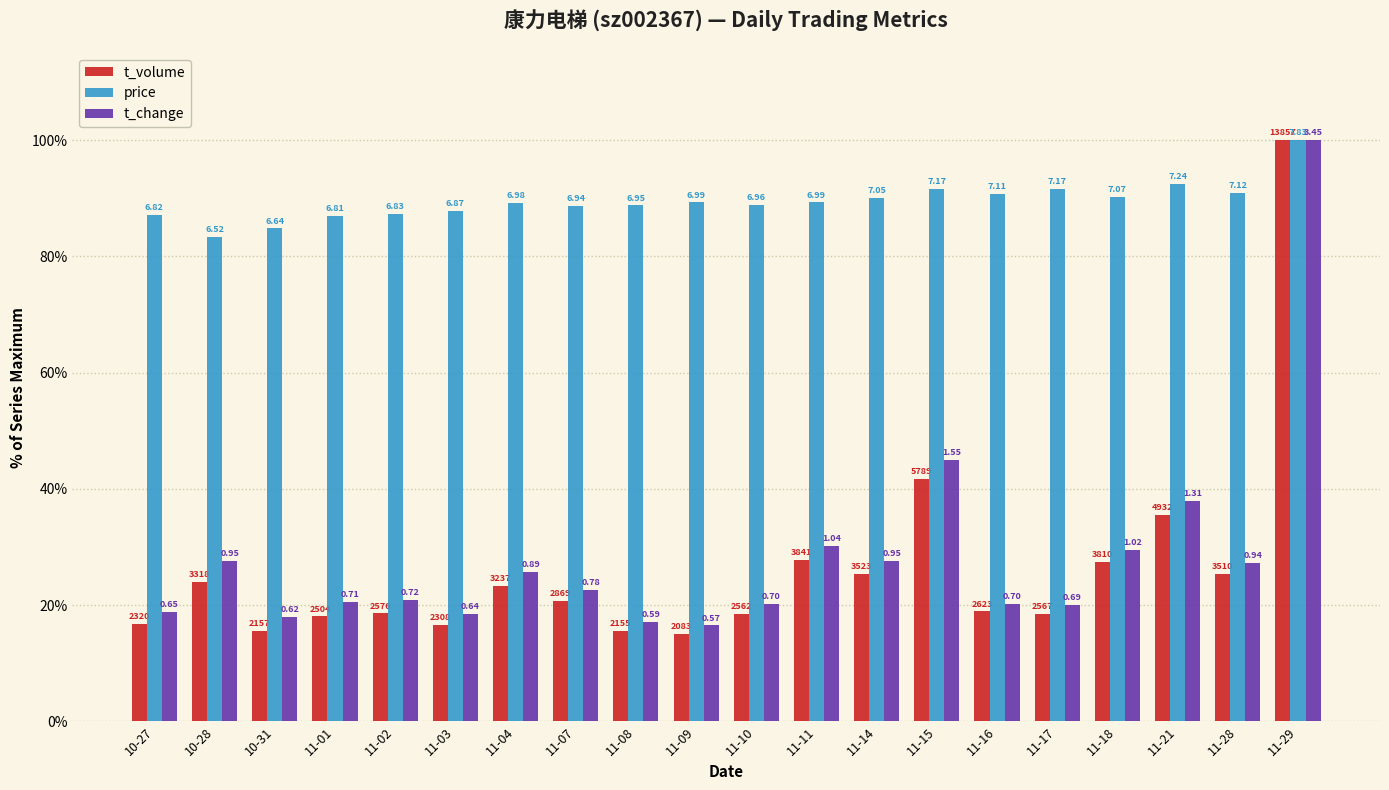

Which category has the highest value across all series?

11-29